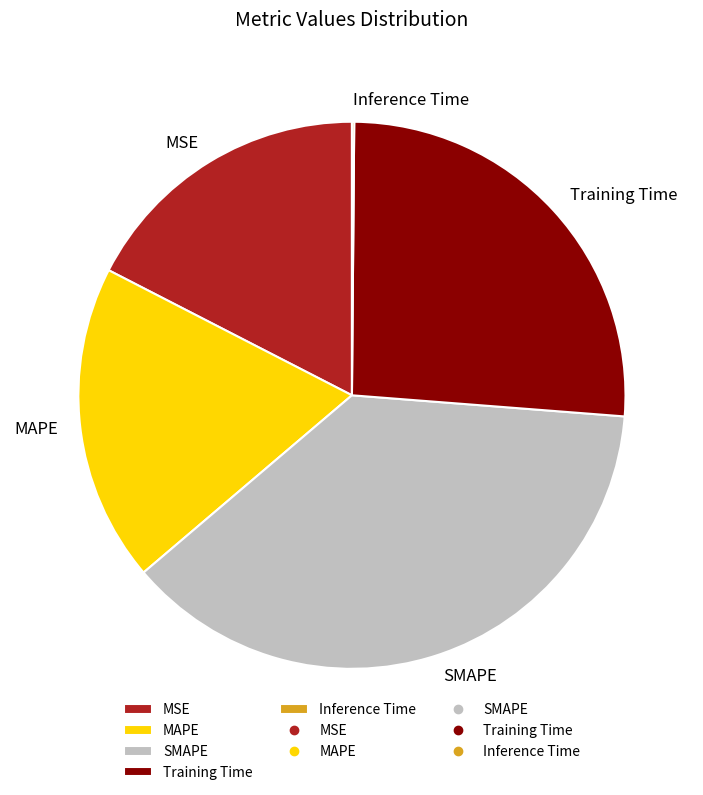

Which category has the biggest portion of the pie?

SMAPE